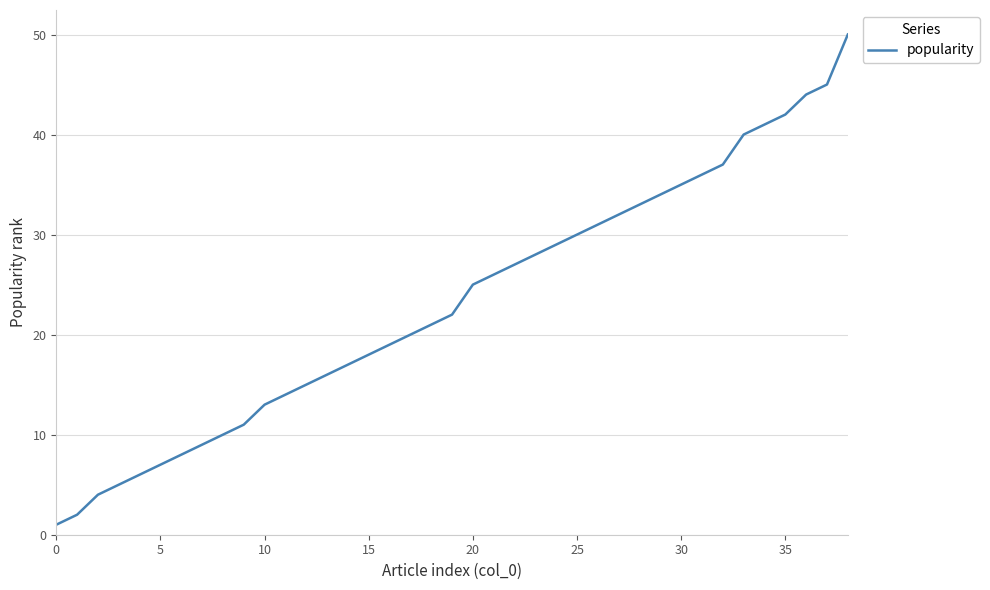

What is the difference between the maximum and minimum values?

49